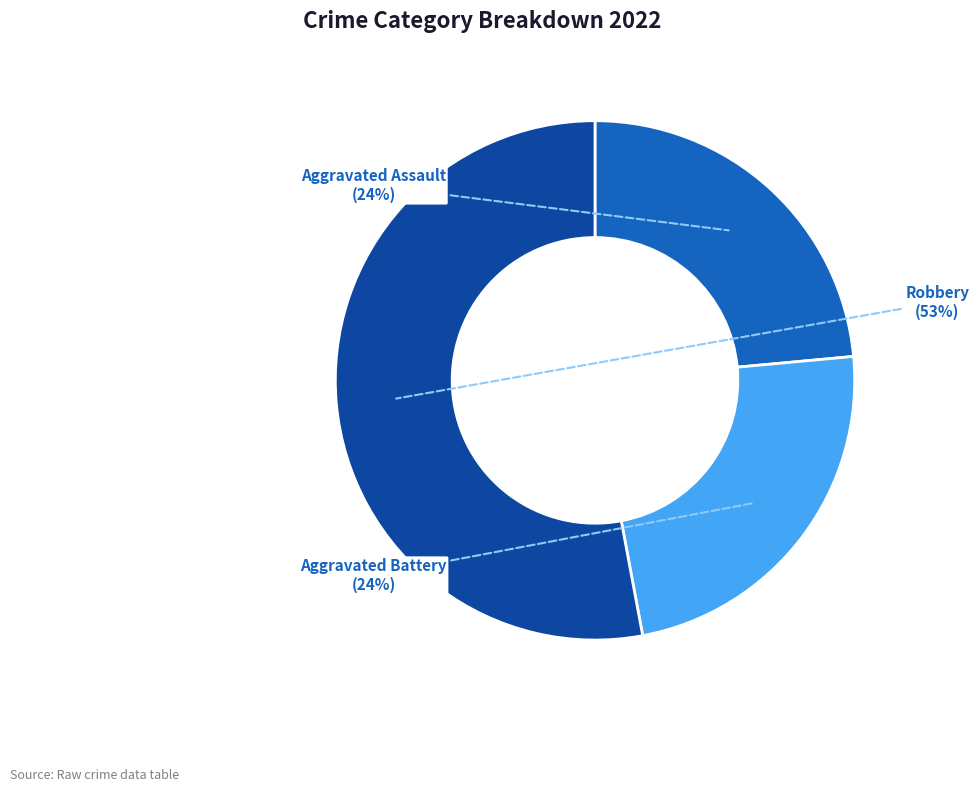

Do Aggravated Battery and Aggravated Assault together represent more than half of the pie?

No